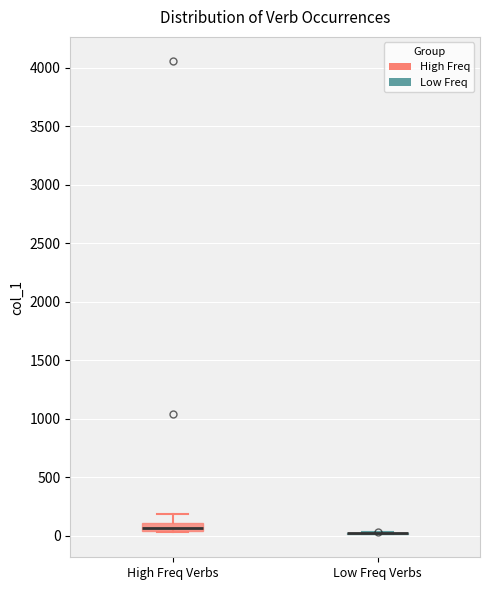

Where is the upper edge of the box for High Freq Verbs on the y-axis? The values are not printed on the chart, so give them approximately, as read against the axis.

100